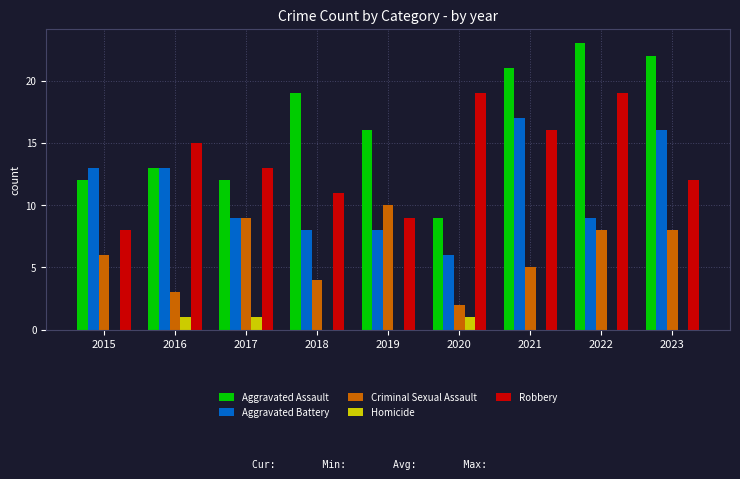

True or false: Robbery has a value of 11 at 2018.

True